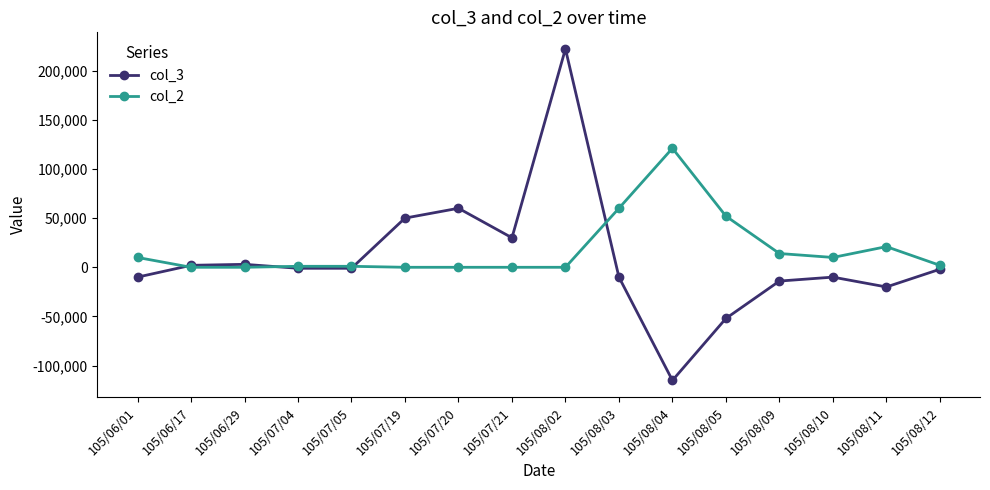

Which category has the highest value in the col_3 series?

105/08/02